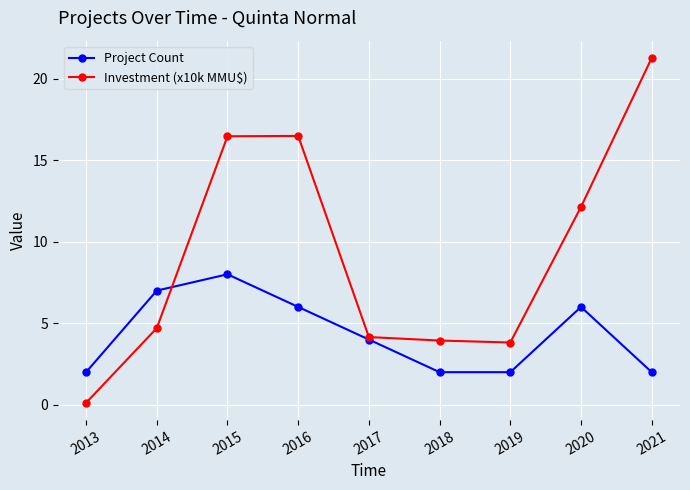

Read the Project Count value at 2014.

7.0